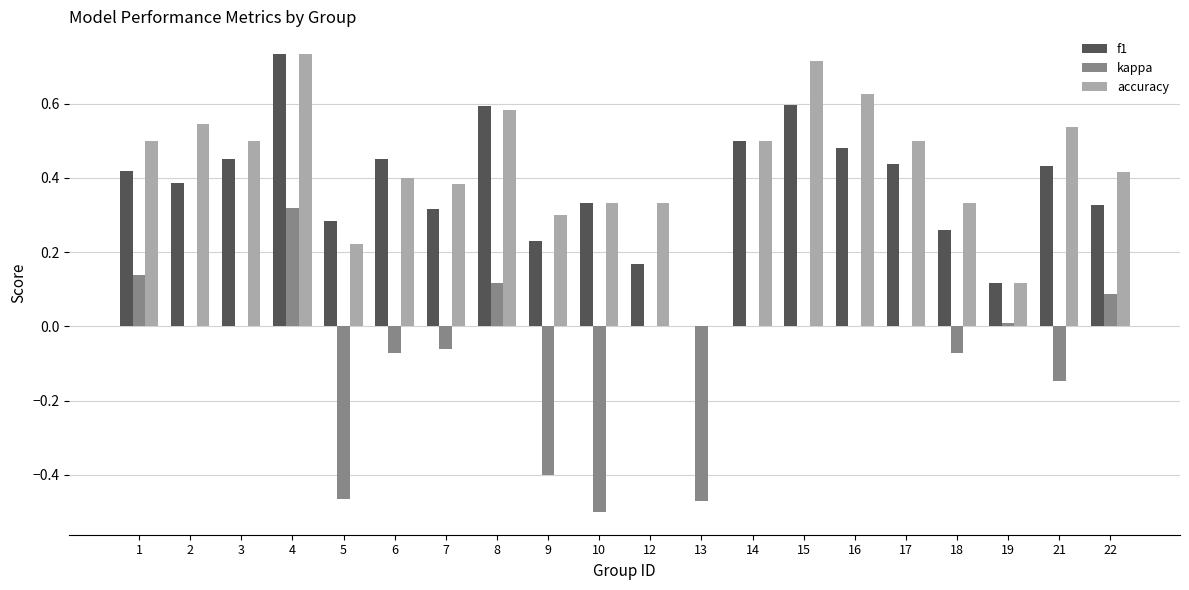

The value of accuracy at 3 is 0.5. True or false?

True